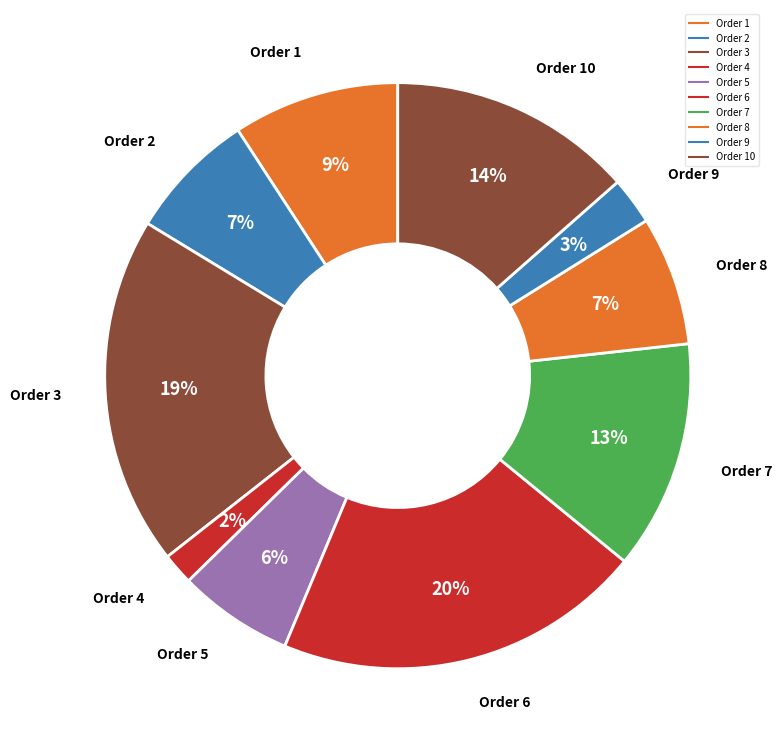

Is there a majority slice in this chart?

No